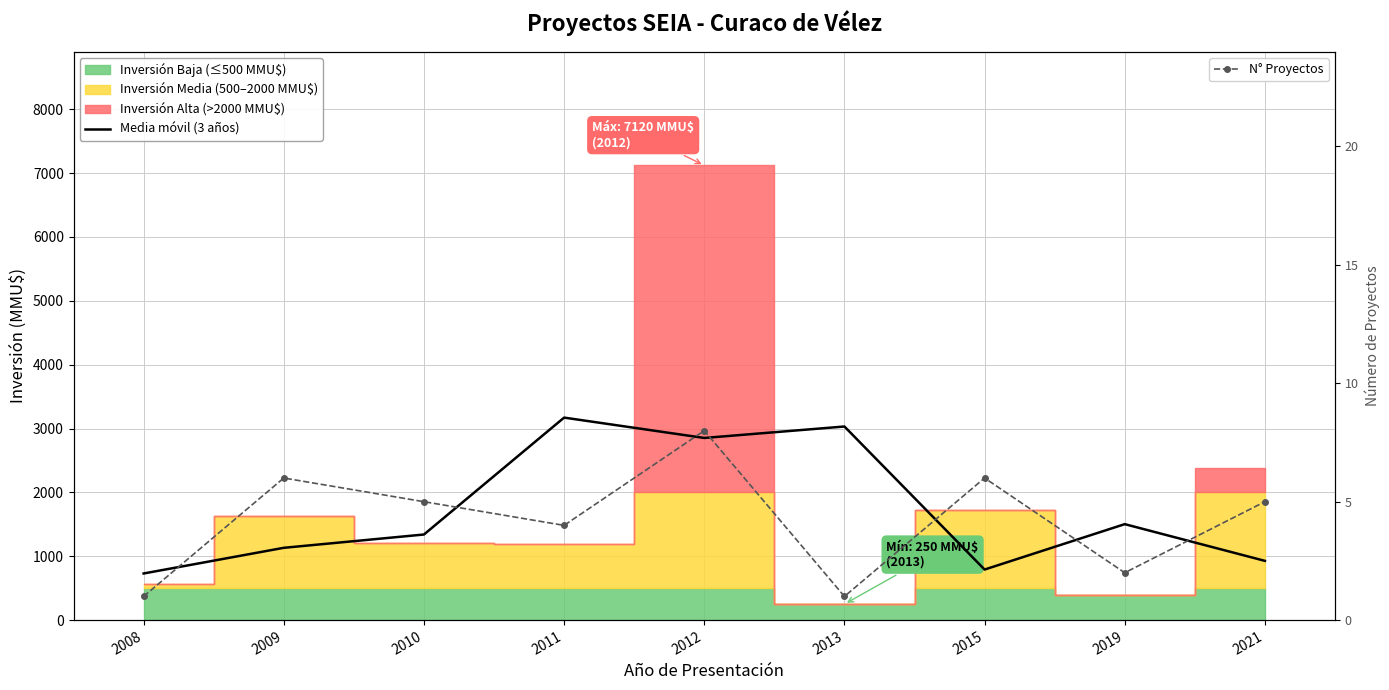

Is it true that N° Proyectos equals 6.0 at 2009?

True